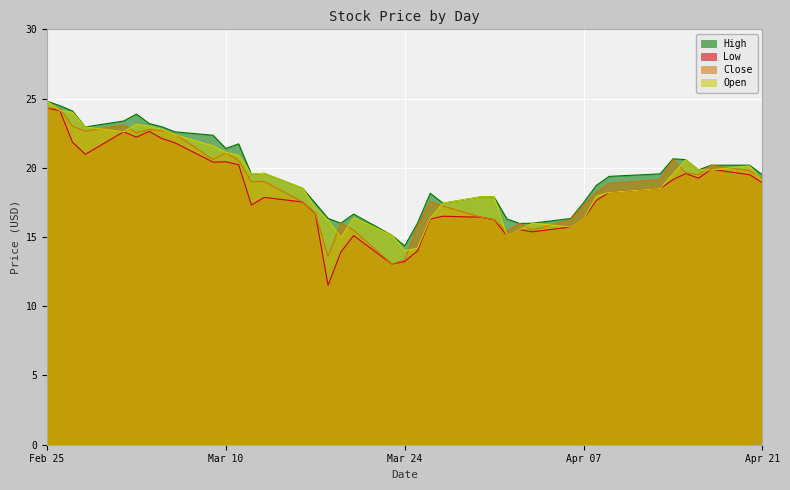

True or false: Low and Close intersect in this chart.

False